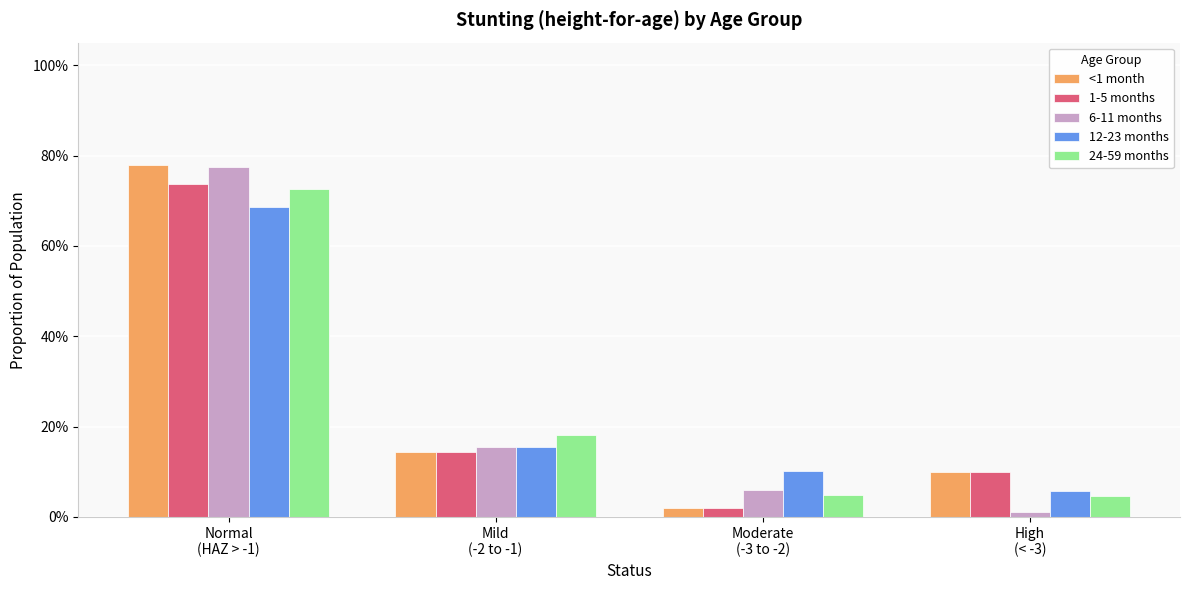

List the labels in order of <1 month value, largest first.

Normal
(HAZ > -1), Mild
(-2 to -1), High
(< -3), Moderate
(-3 to -2)